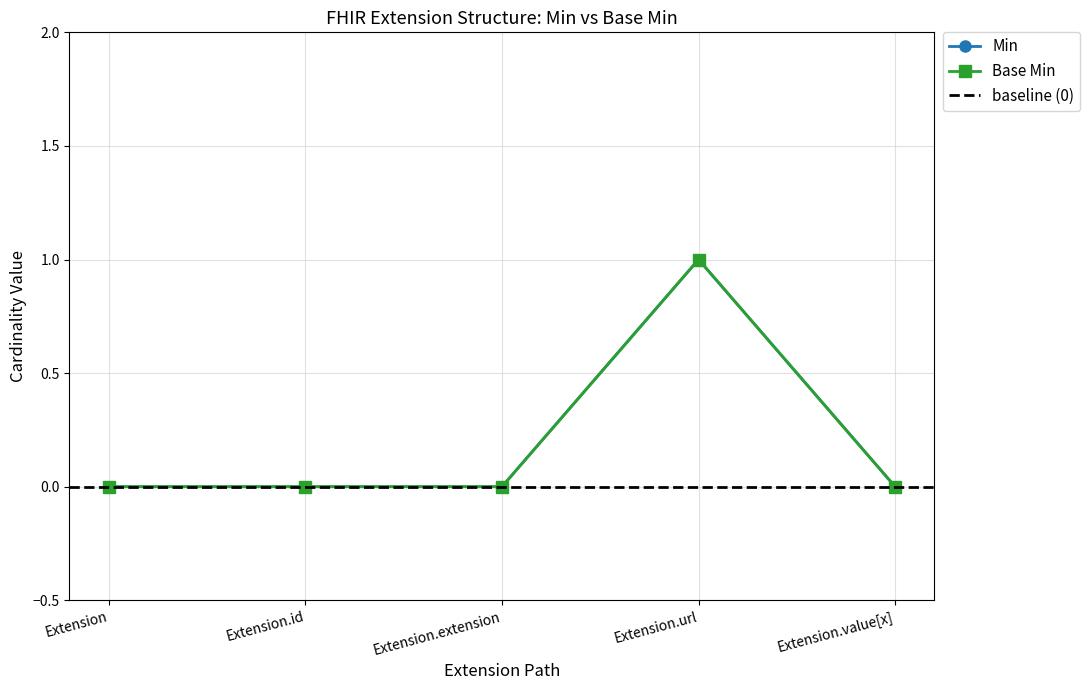

True or false: Min and Base Min cross at least once.

False